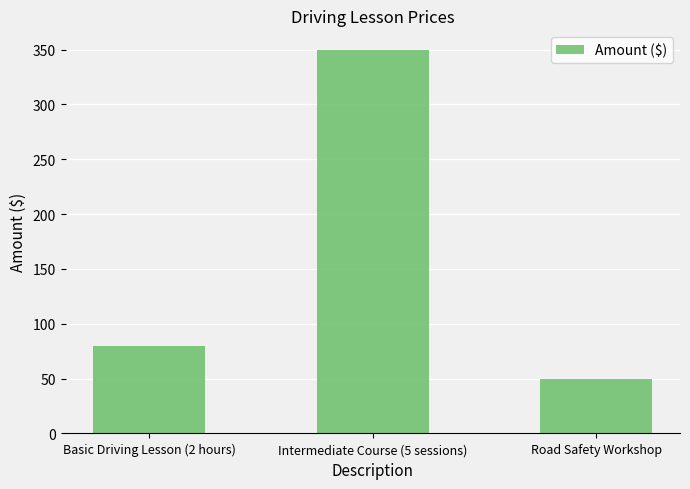

Rank the categories by value from lowest to highest.

Road Safety Workshop, Basic Driving Lesson (2 hours), Intermediate Course (5 sessions)